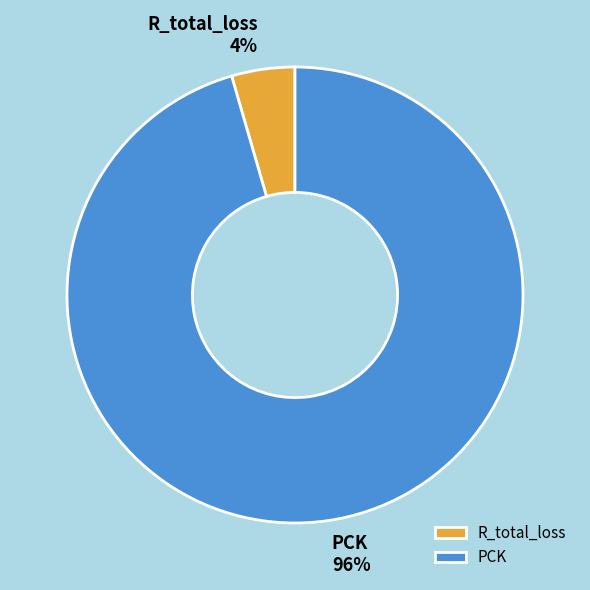

Between PCK and R_total_loss, which is larger?

PCK